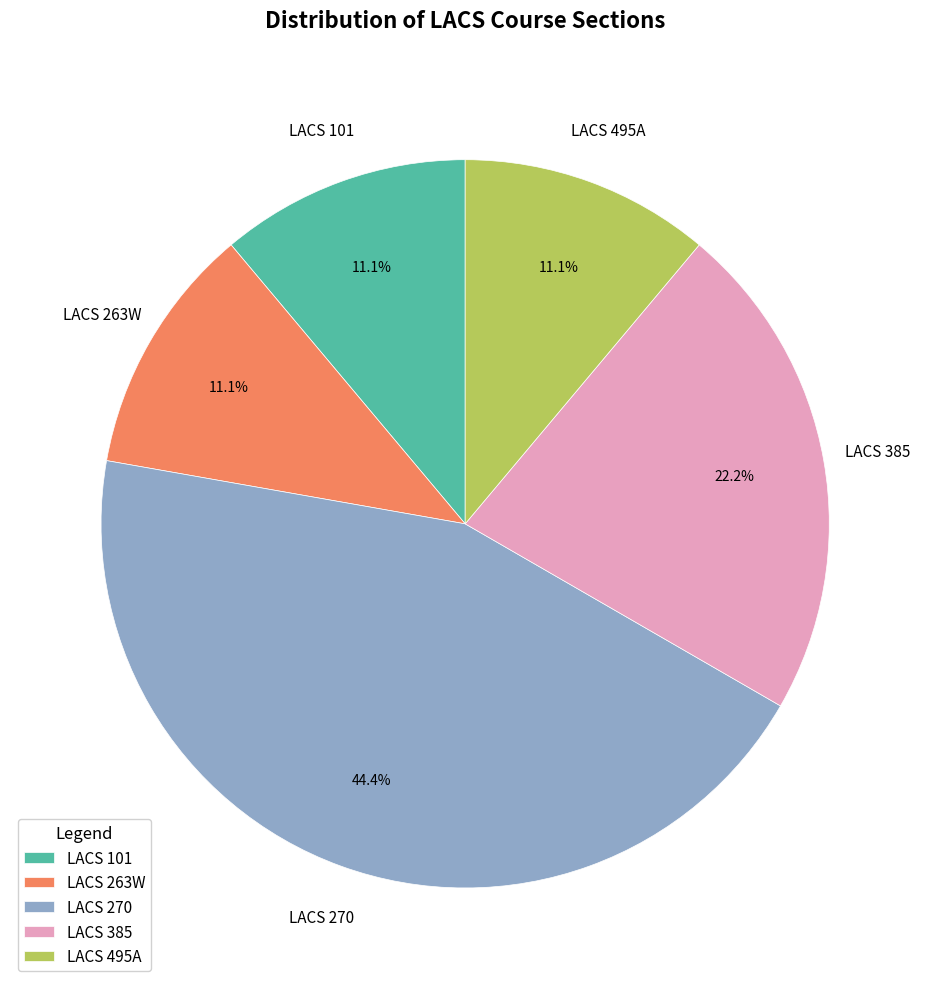

What percentage do LACS 495A and LACS 101 together represent?

22.2%